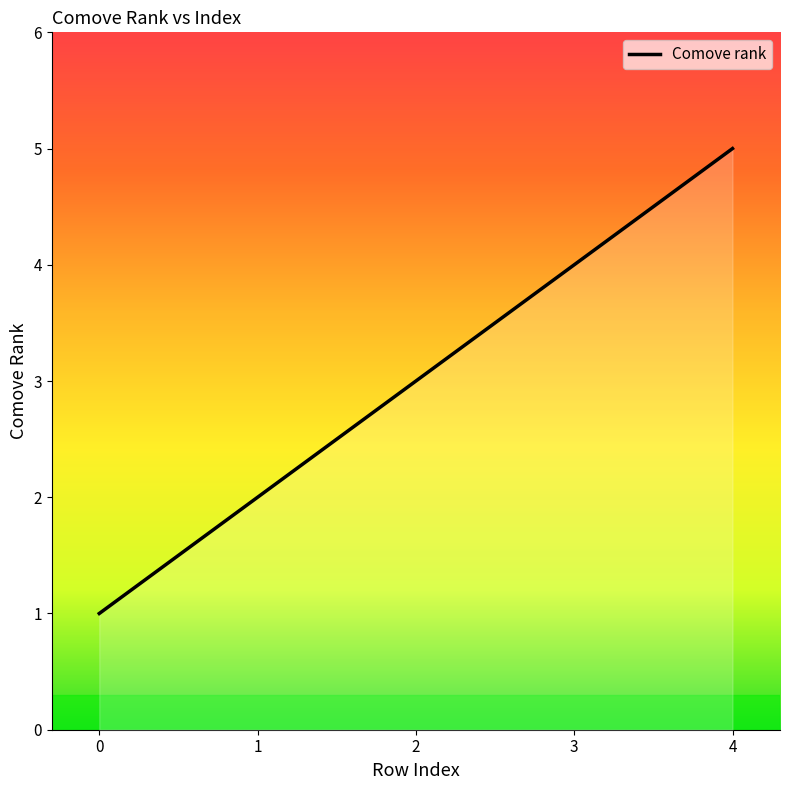

At which category does the chart reach its peak across all series?

4